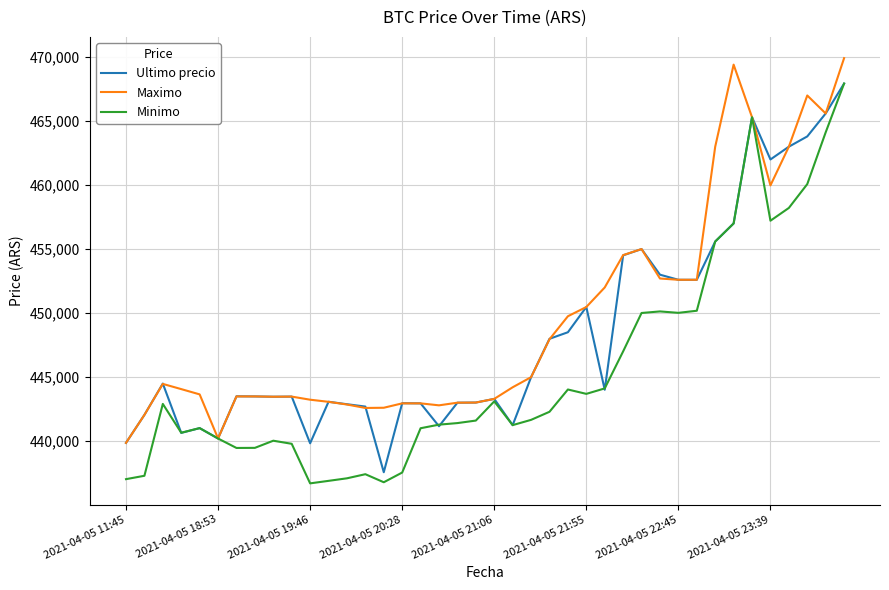

Which series has the largest range (max minus min)?

Minimo